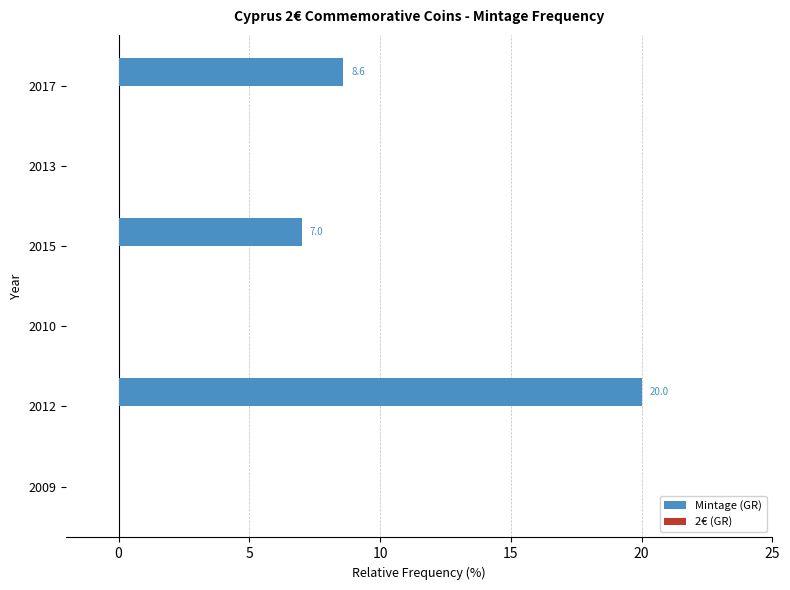

What is the change in value from 2012 to 2010?

-20.0